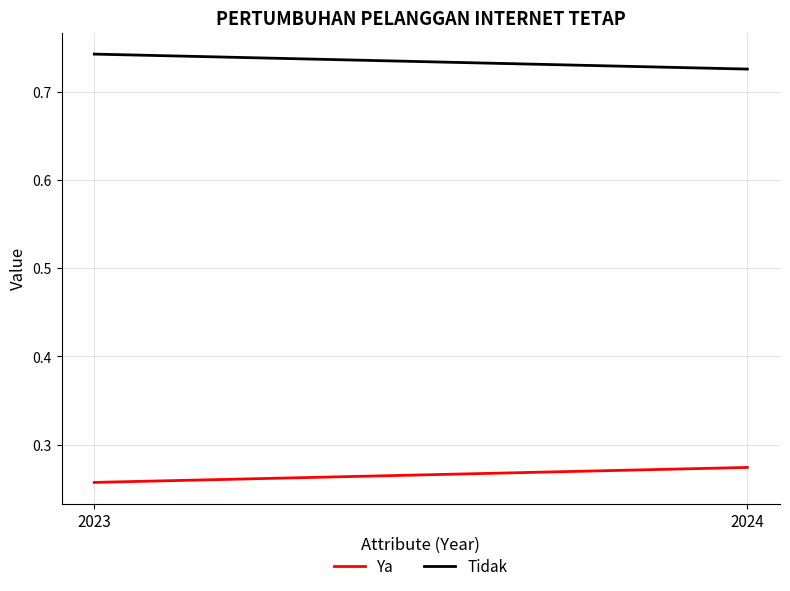

Which series has the largest range (max minus min)?

Ya